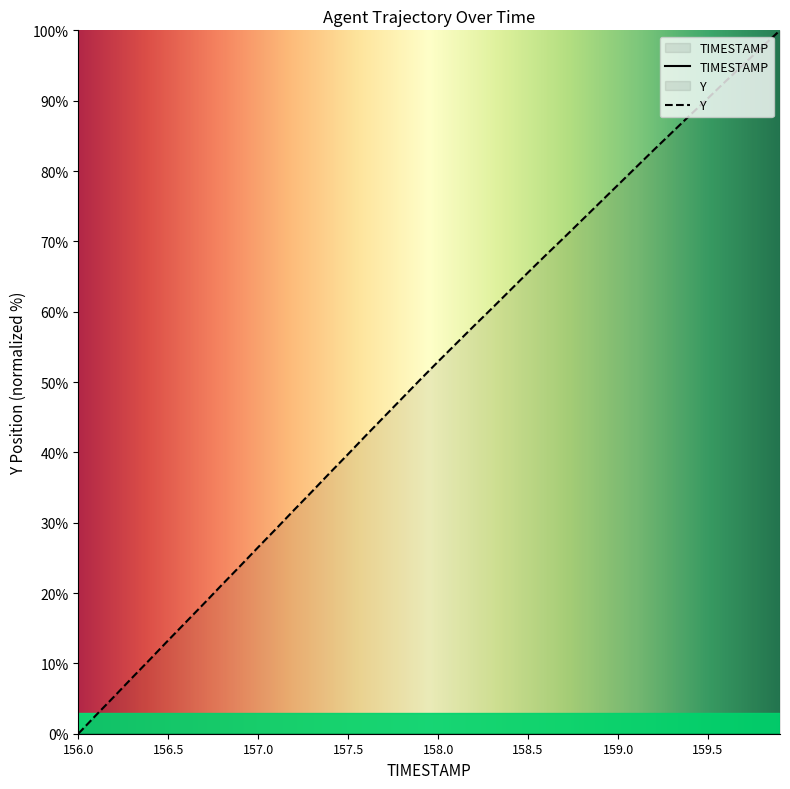

True or false: Y has a value of 90.4 at 159.5.

True